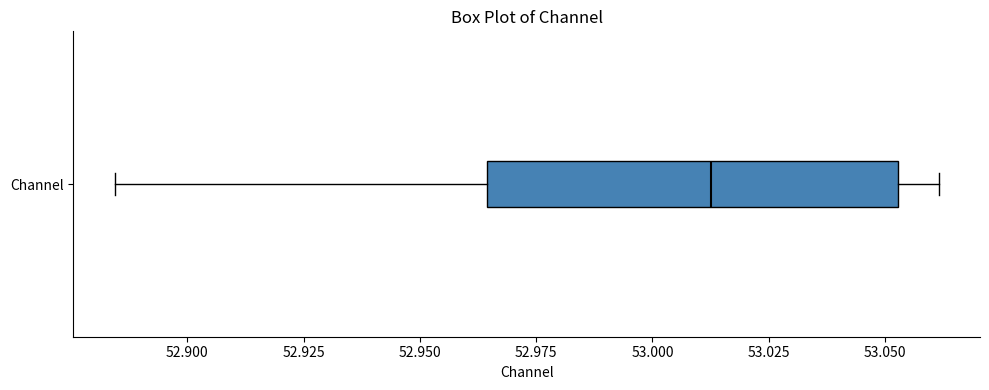

Where does the left whisker of the box for Channel end on the x-axis? The values are not printed on the chart, so give them approximately, as read against the axis.

52.885